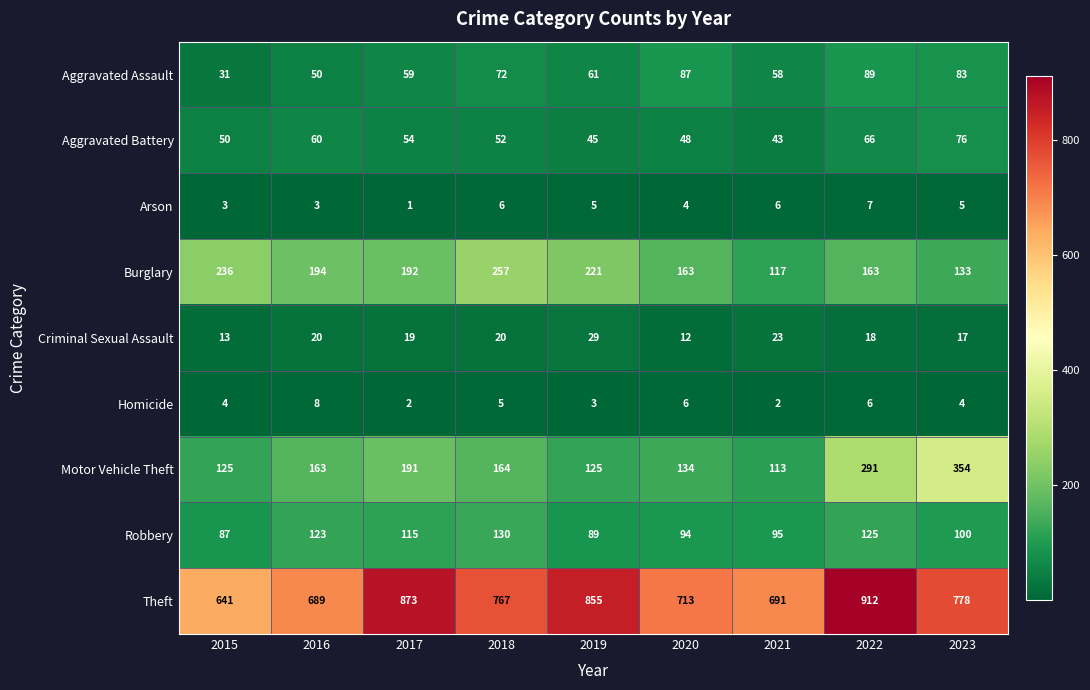

Rank the series at 2015 from highest to lowest value.

Theft, Burglary, Motor Vehicle Theft, Robbery, Aggravated Battery, Aggravated Assault, Criminal Sexual Assault, Homicide, Arson